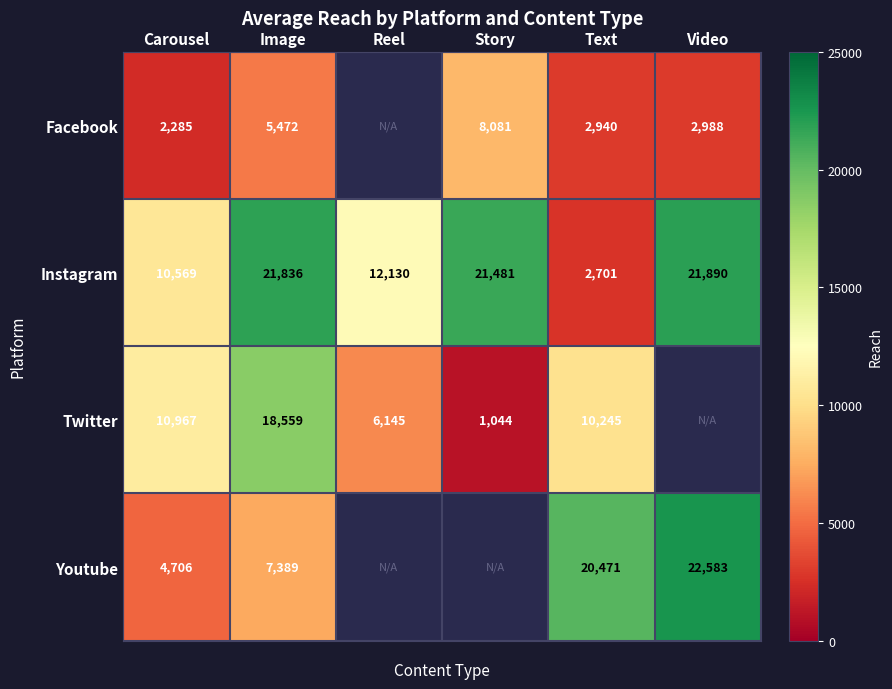

True or false: Instagram has a value of 8011.1 at Story.

False